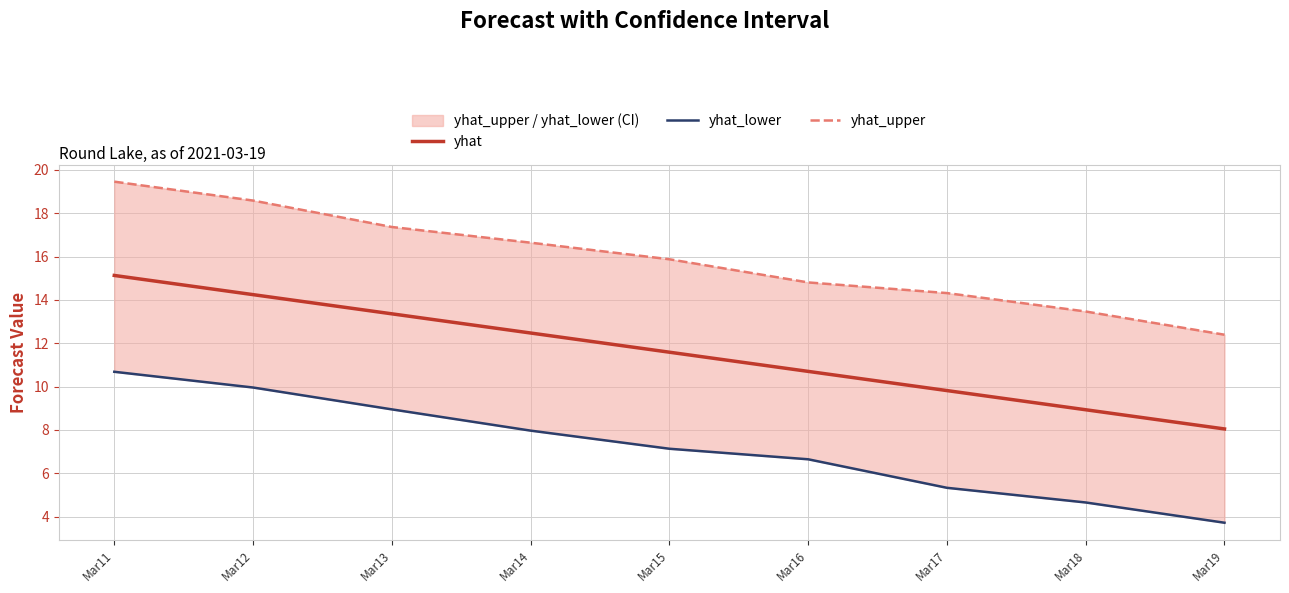

Which label corresponds to the smallest value in the chart?

Mar19